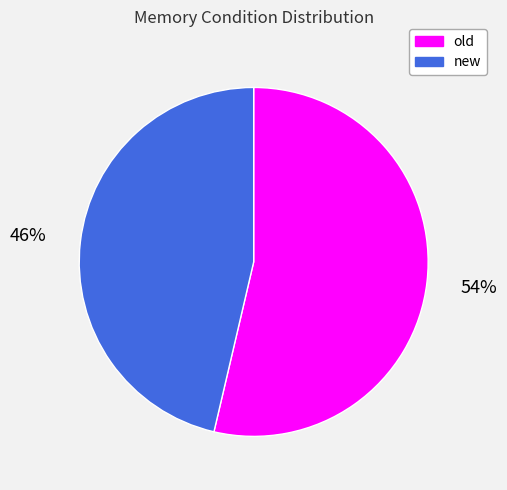

Is the sum of new and old greater than half?

Yes